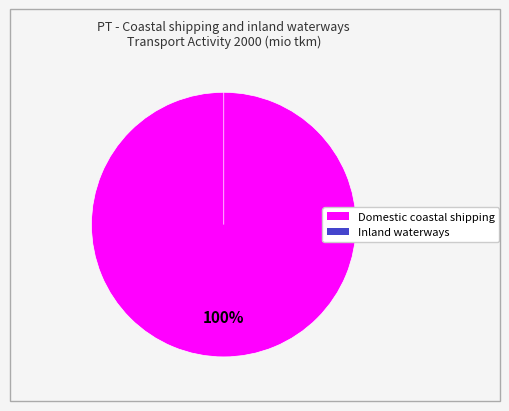

What is the change in value from Domestic coastal shipping to Inland waterways?

-2846.0